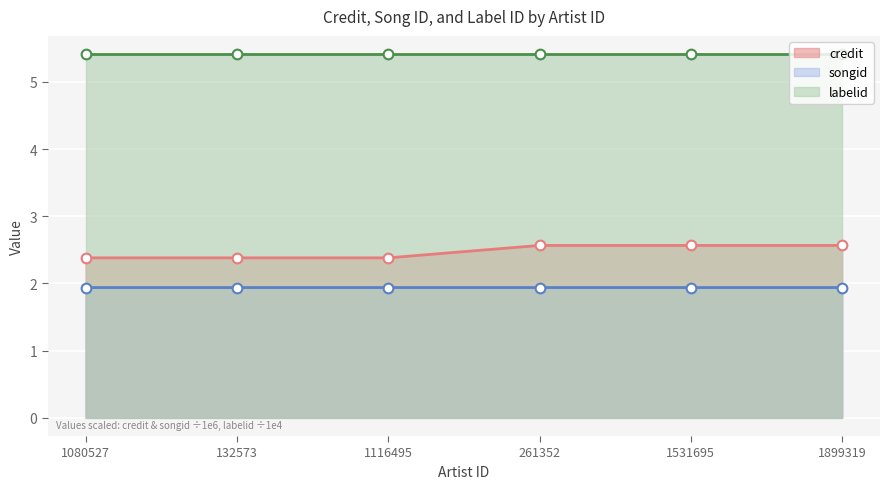

How many credit values are between 2 and 3?

6